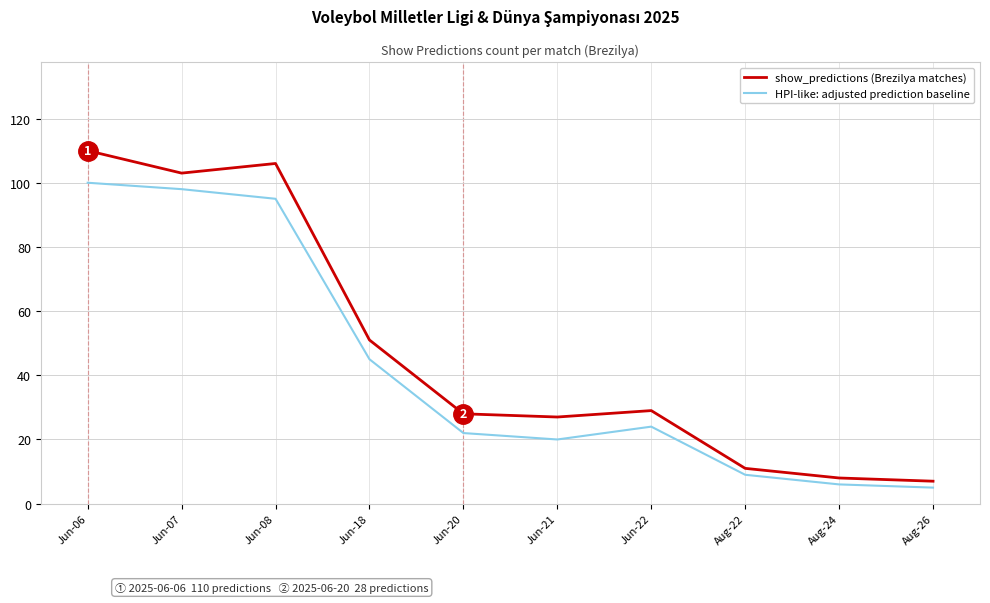

Is it true that HPI-like: adjusted prediction baseline equals 95 at Jun-08?

True